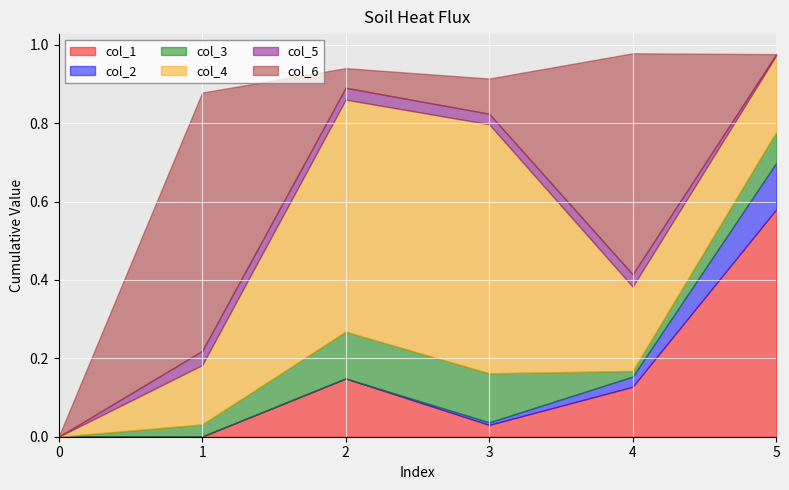

Reading left to right, transcribe all the data shown in this chart.

col_1: 0=0.0	1=0.0	2=0.1	3=0.0	4=0.1	5=0.6
col_2: 0=0.0	1=0.0	2=0.0	3=0.0	4=0.0	5=0.1
col_3: 0=0.0	1=0.0	2=0.1	3=0.1	4=0.0	5=0.1
col_4: 0=0.0	1=0.2	2=0.6	3=0.6	4=0.2	5=0.2
col_5: 0=0.0	1=0.0	2=0.0	3=0.0	4=0.0	5=0.0
col_6: 0=0.0	1=0.7	2=0.1	3=0.1	4=0.6	5=0.0